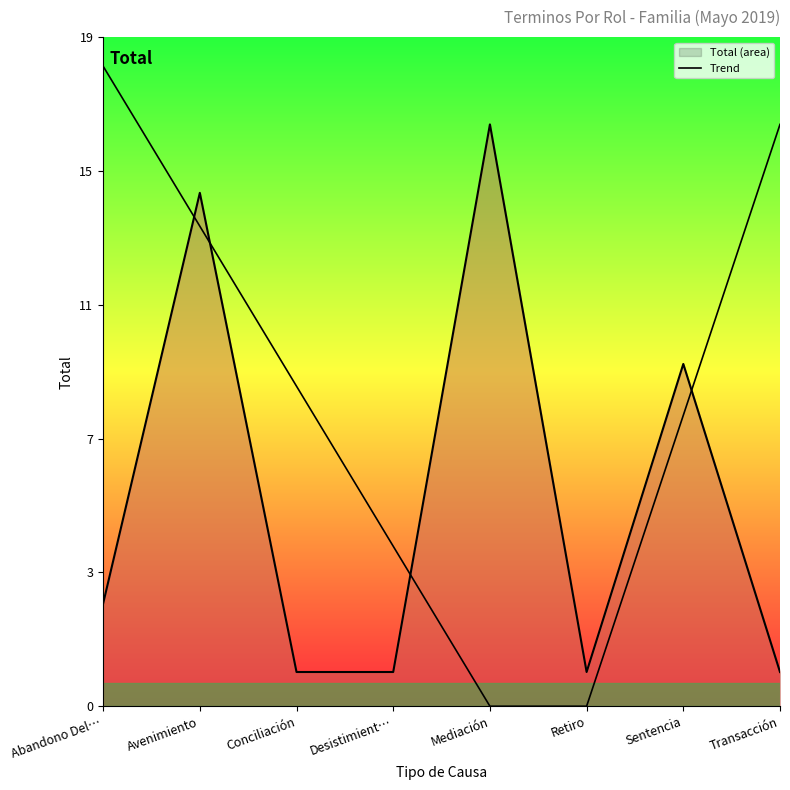

Between Transacción and Desistimient…, which is larger?

Transacción